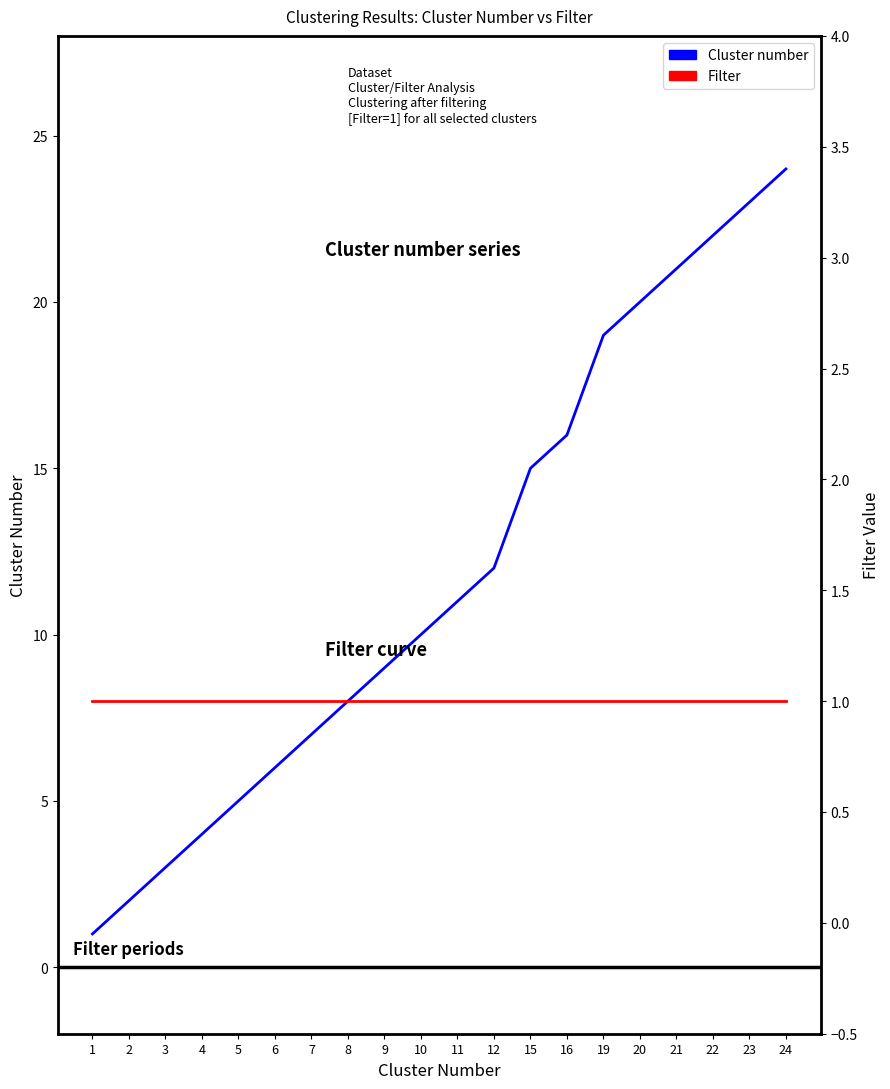

At which label is Filter closest to 1?

1